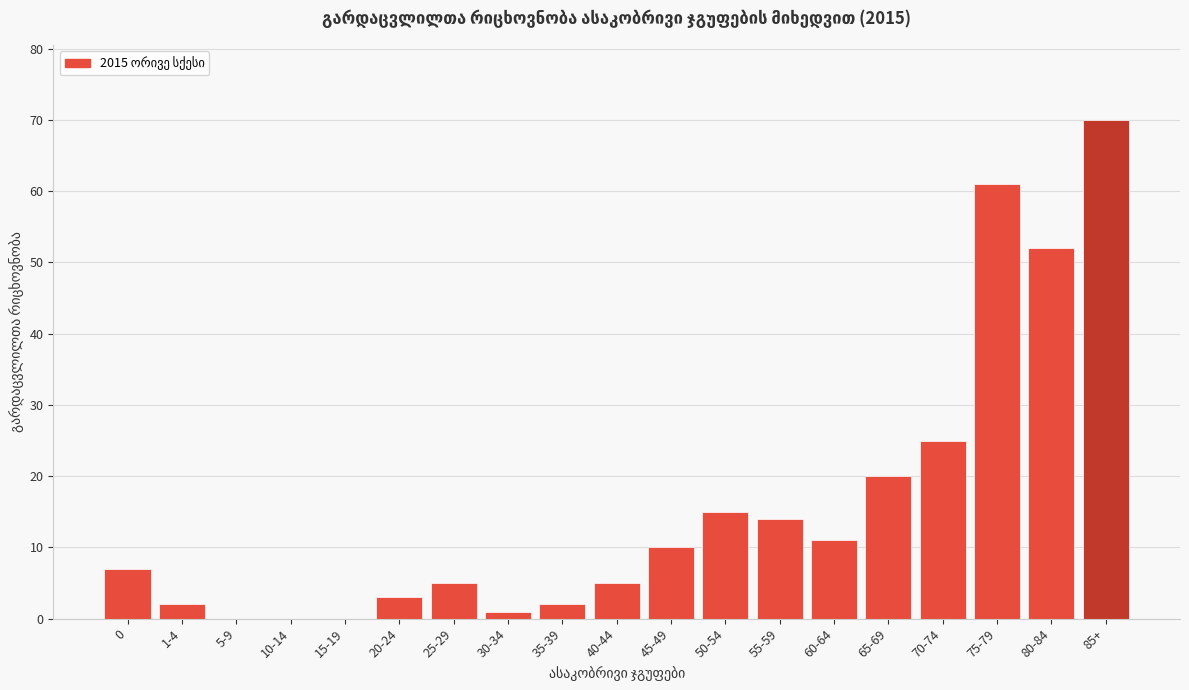

Reading left to right, list all the values displayed in this chart.

0=7	1-4=2	5-9=0	10-14=0	15-19=0	20-24=3	25-29=5	30-34=1	35-39=2	40-44=5	45-49=10	50-54=15	55-59=14	60-64=11	65-69=20	70-74=25	75-79=61	80-84=52	85+=70